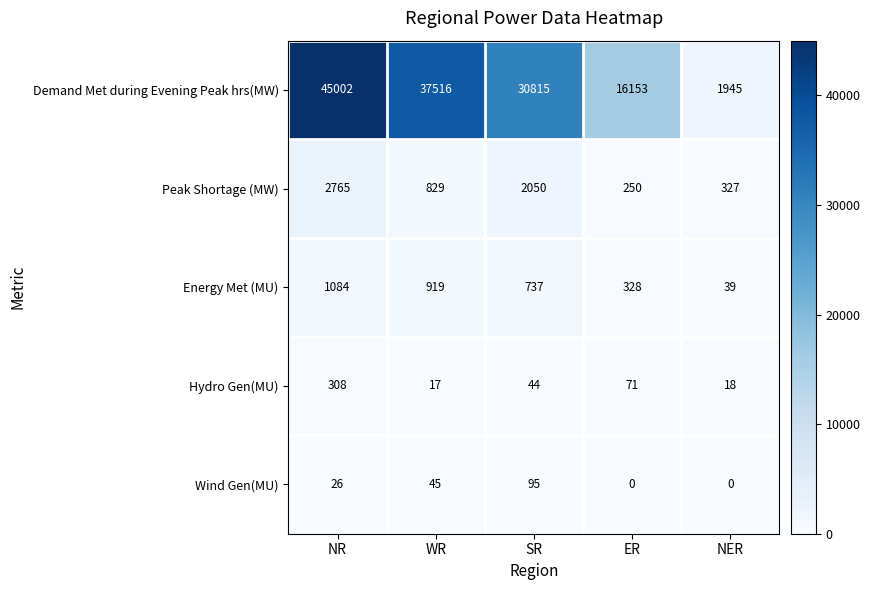

Count the Wind Gen(MU) values in the range 0 to 45.

4